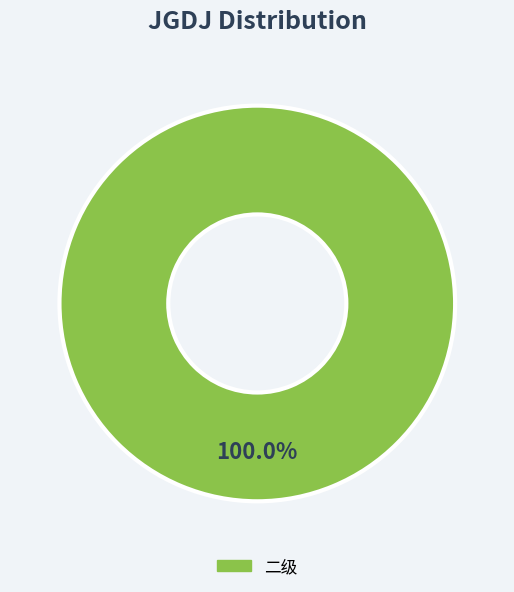

Does any single category account for the majority?

Yes